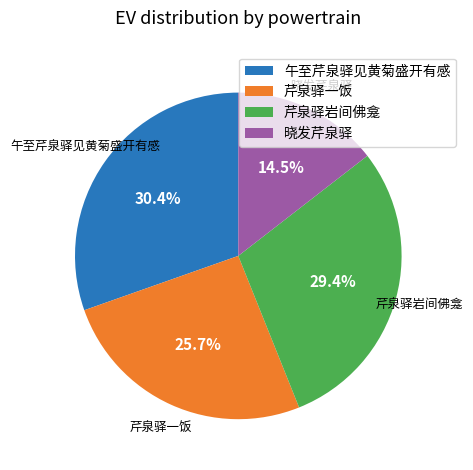

The 芹泉驿一饭 slice represents 15% of the pie. True or false?

False